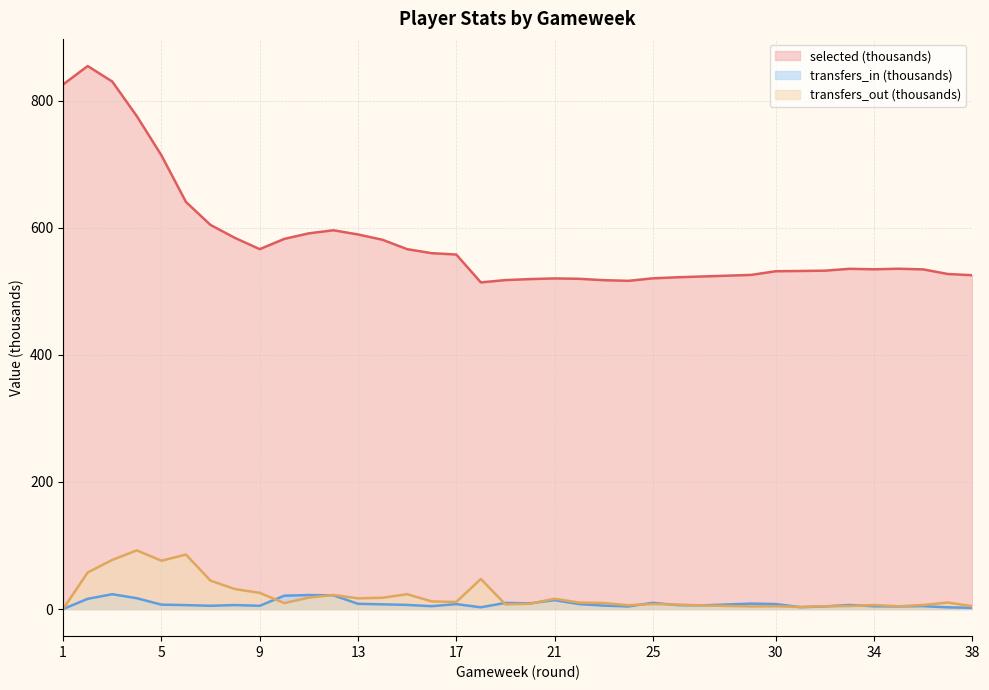

True or false: selected and transfers_out cross at least once.

False